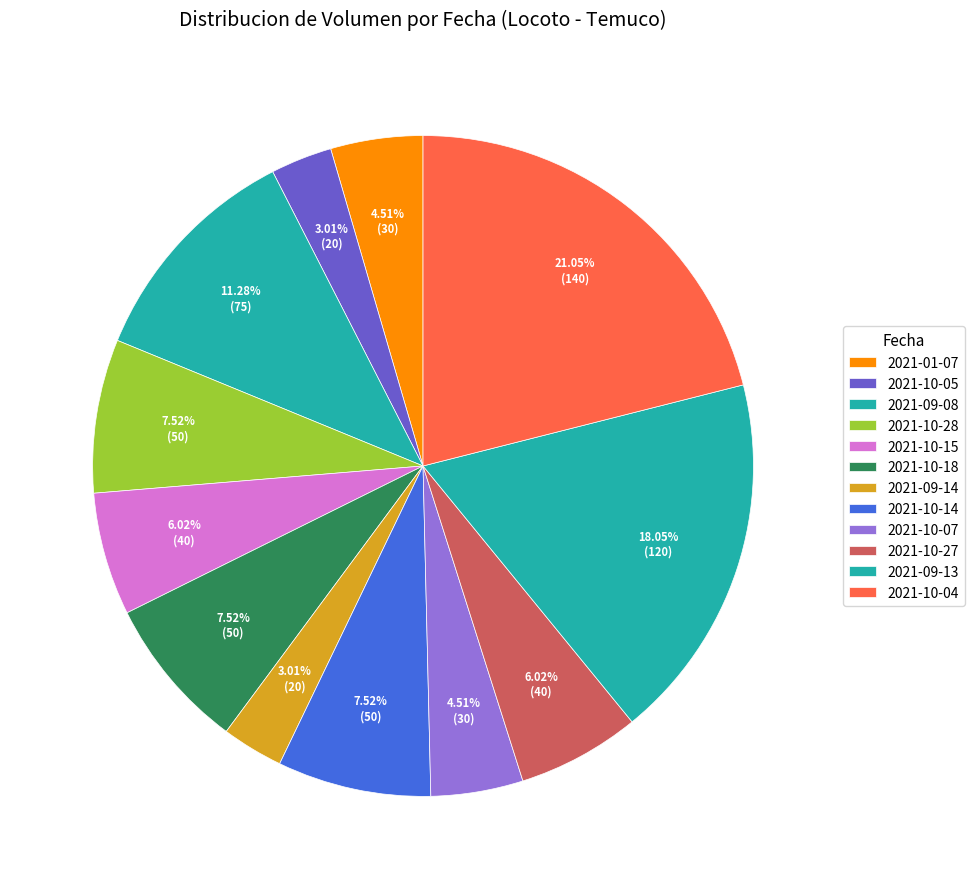

To the nearest percent, what is the combined percentage of 2021-10-28 and 2021-10-18?

15%